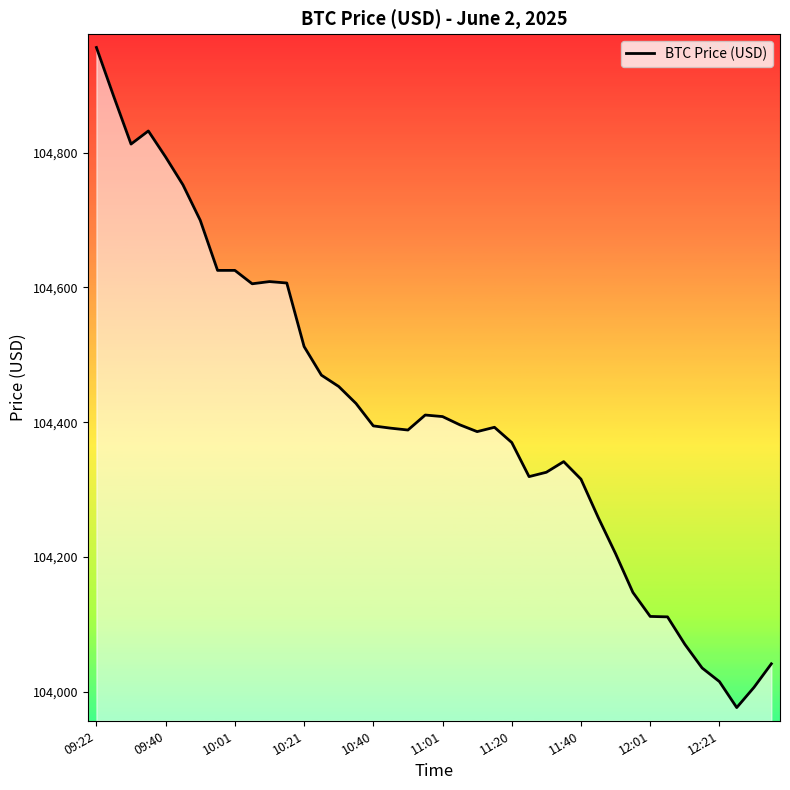

What is the difference between the maximum and minimum values?

979.5